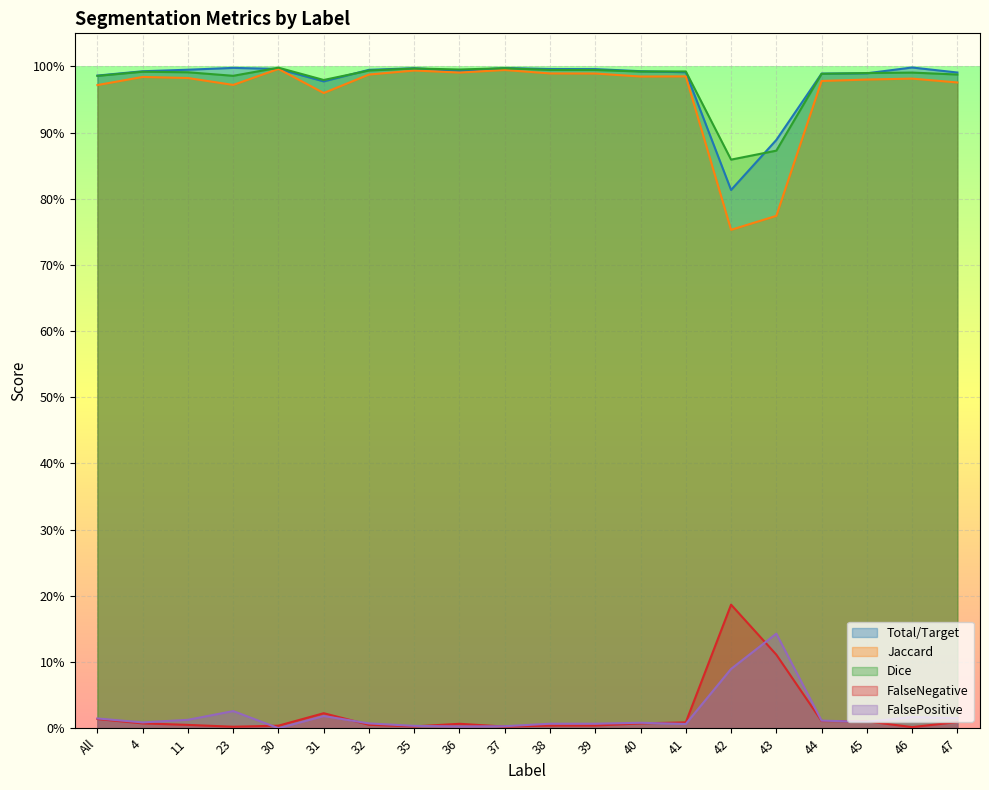

What is the label of the 12th point from the left?

39